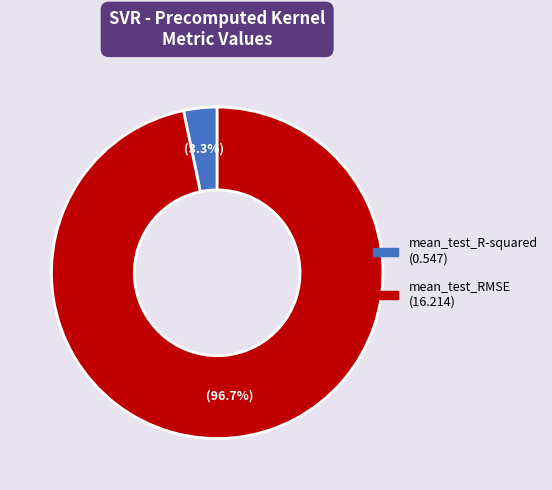

How many slices are in this pie chart?

2